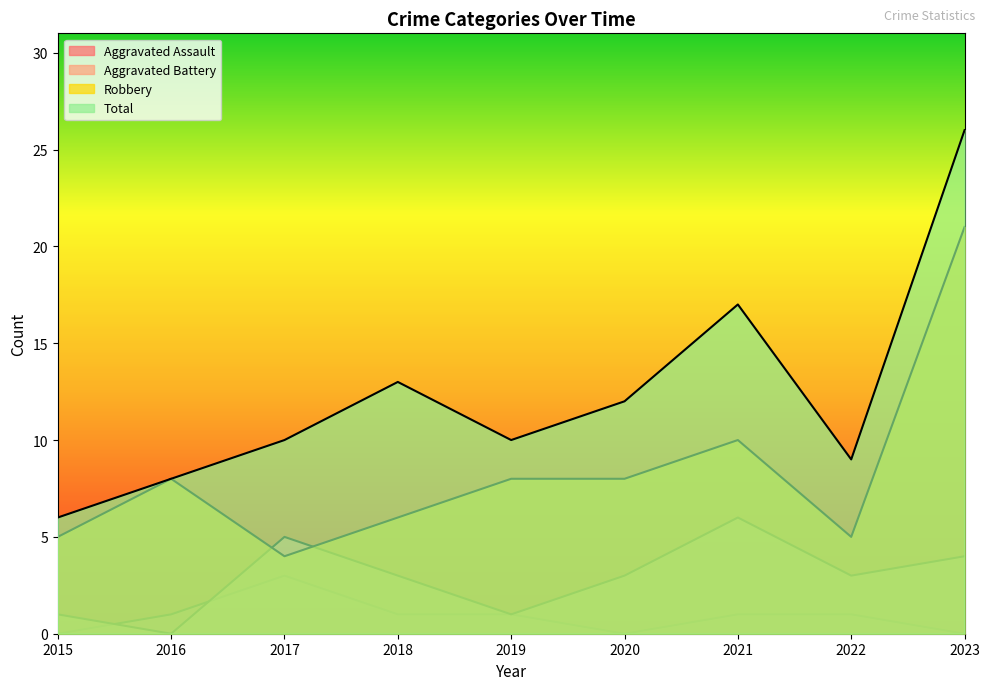

What is the difference between the second highest and second lowest values in the Total series?

9